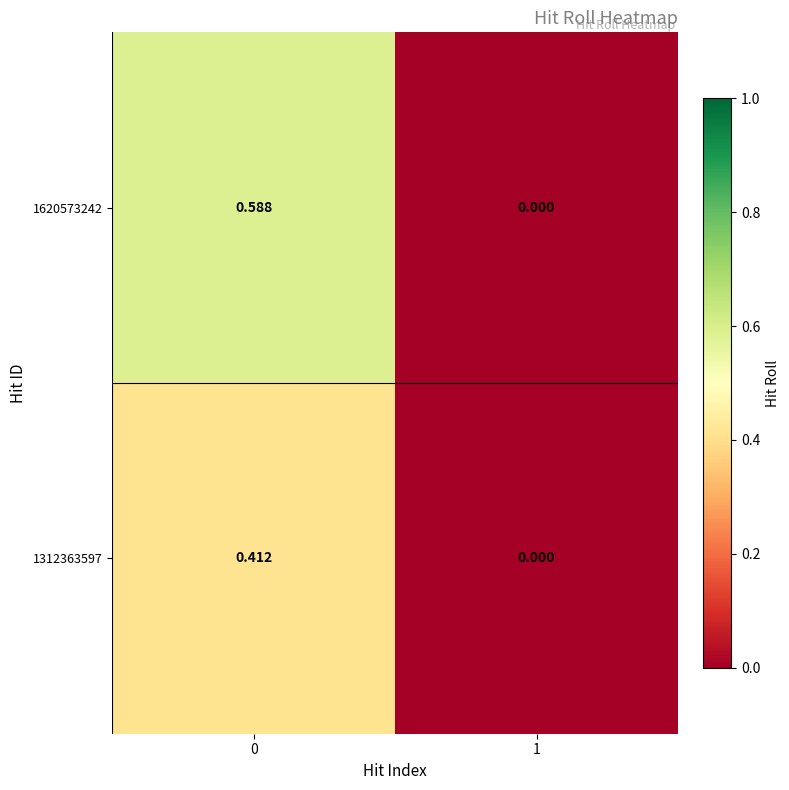

Which series has the largest total across all categories?

1620573242